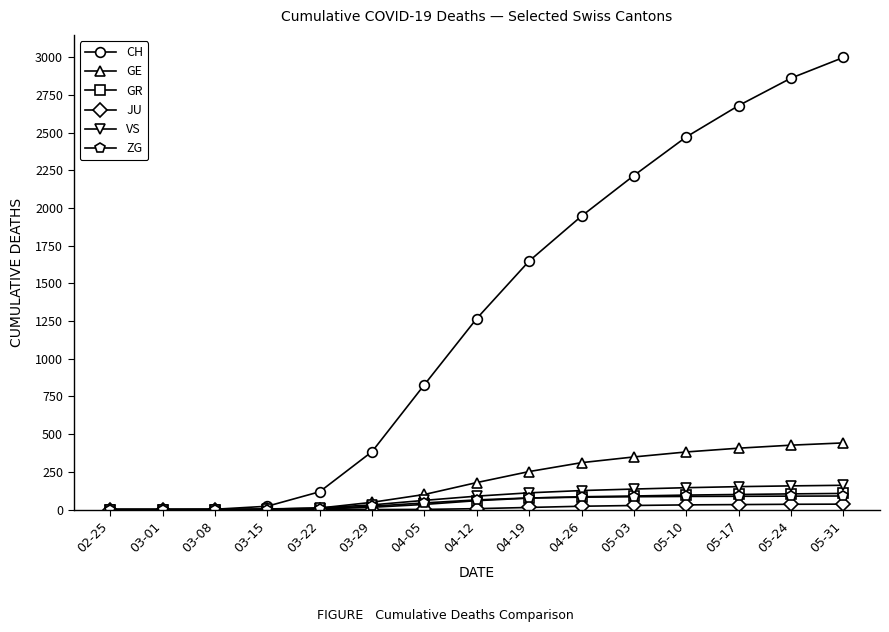

What is the label of the 2nd point from the right?

05-24